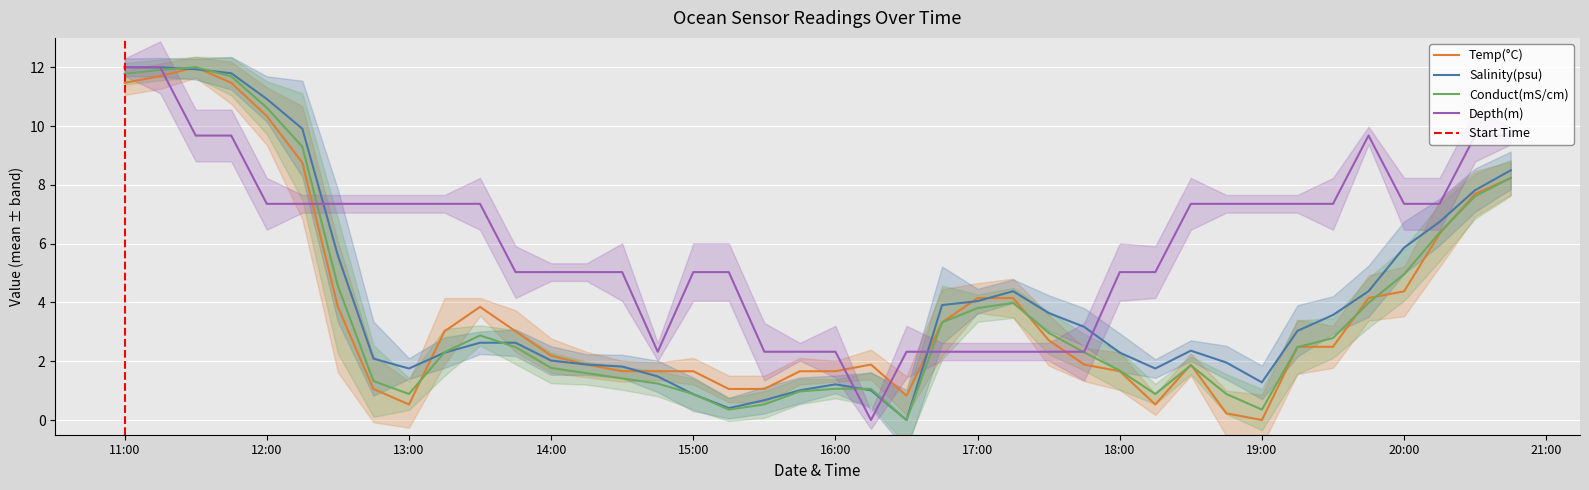

At how many categories does at least one series exceed 9?

9